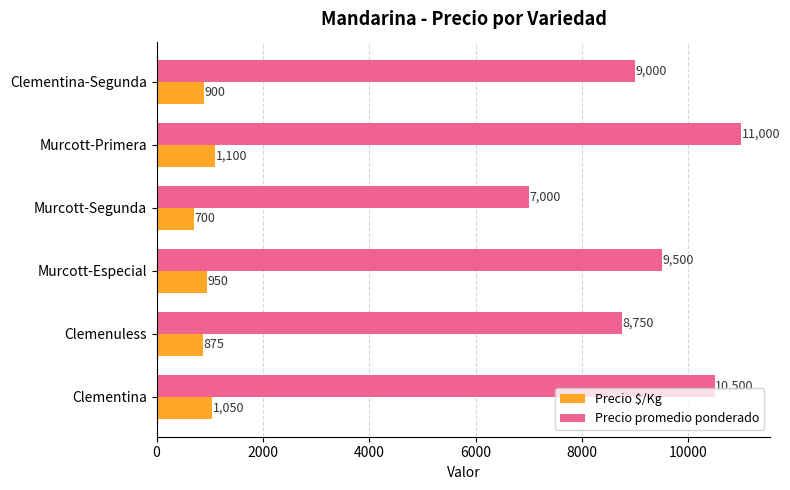

At which category is the sum across all series the highest?

Murcott-Primera